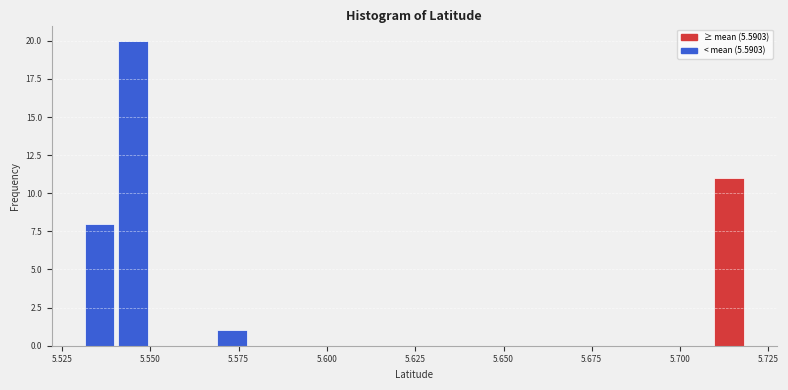

Read against the x-axis, roughly where is the centre of the tallest bar?

5.545